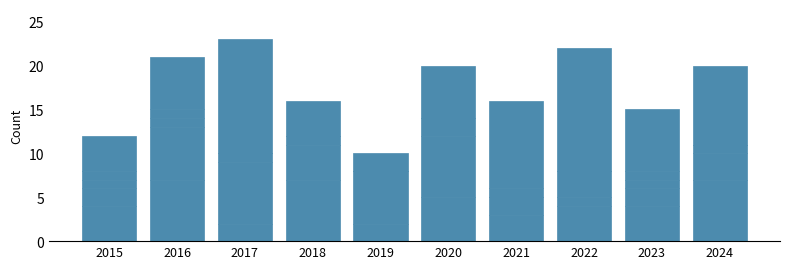

The value of Aggravated Battery at 2024 is 5. True or false?

False